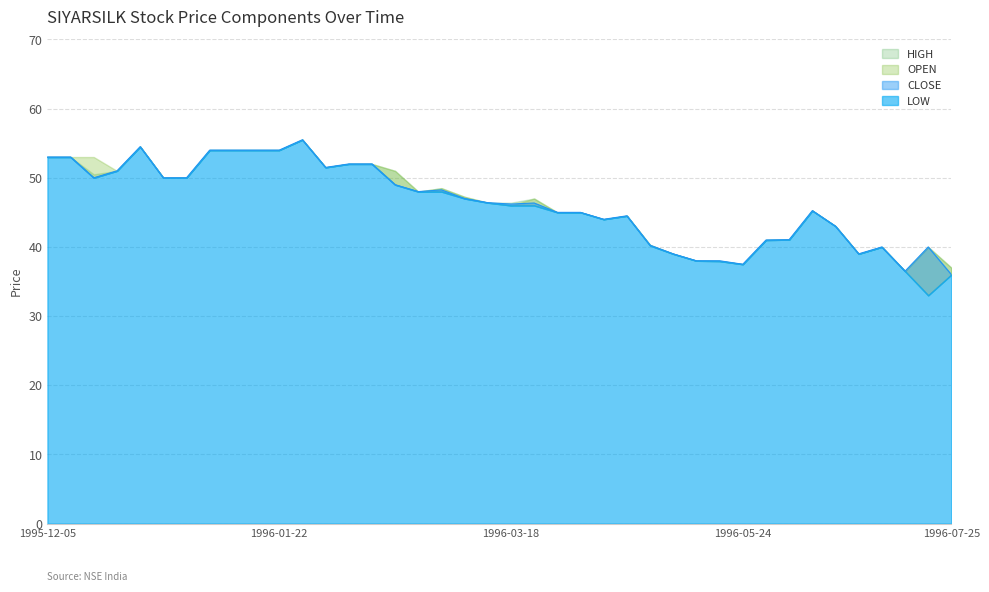

What is the value of the HIGH point at the 36th from the left?

39.0